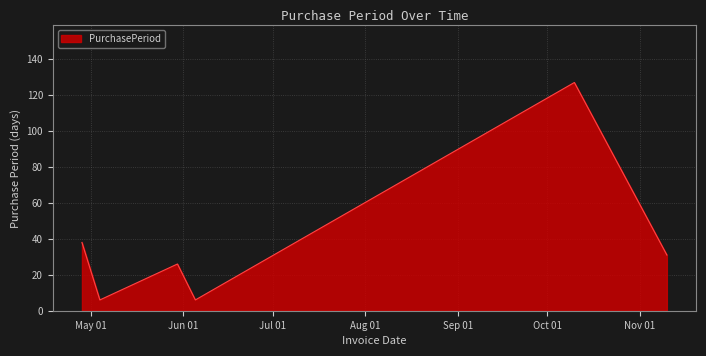

What is the minimum value shown in the chart?

6